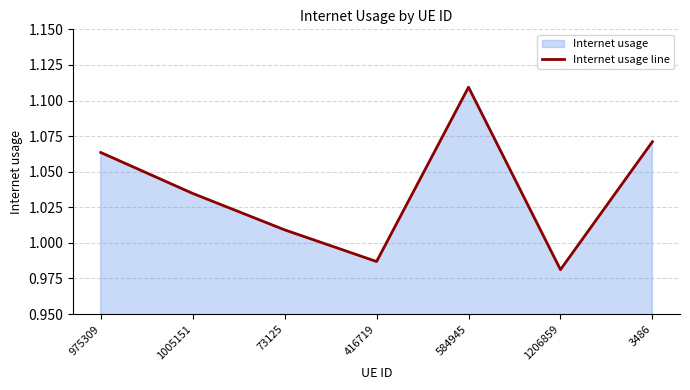

Where is the data nearest to the value 1?

73125